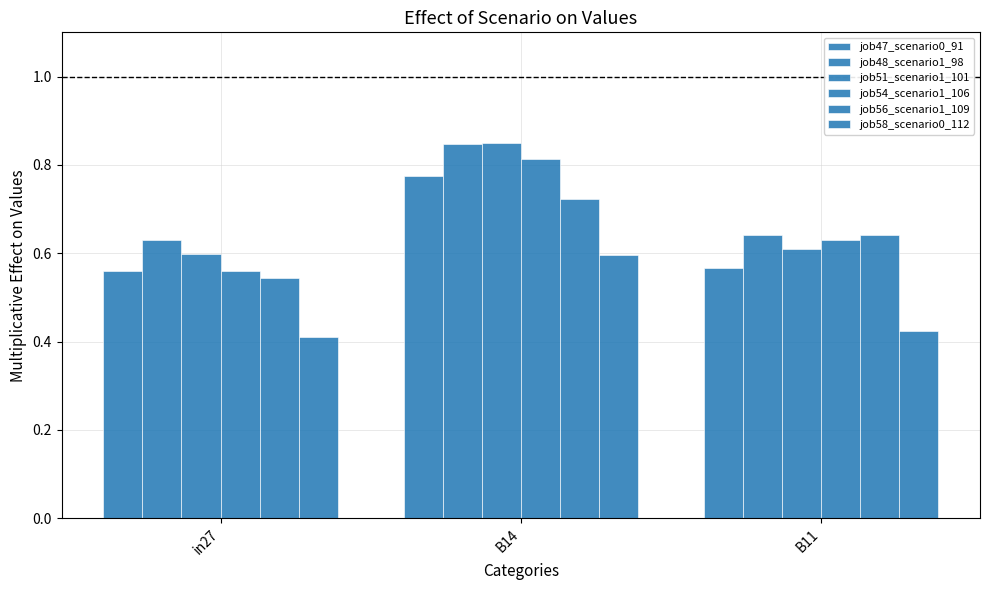

Count the number of categories in the chart.

3